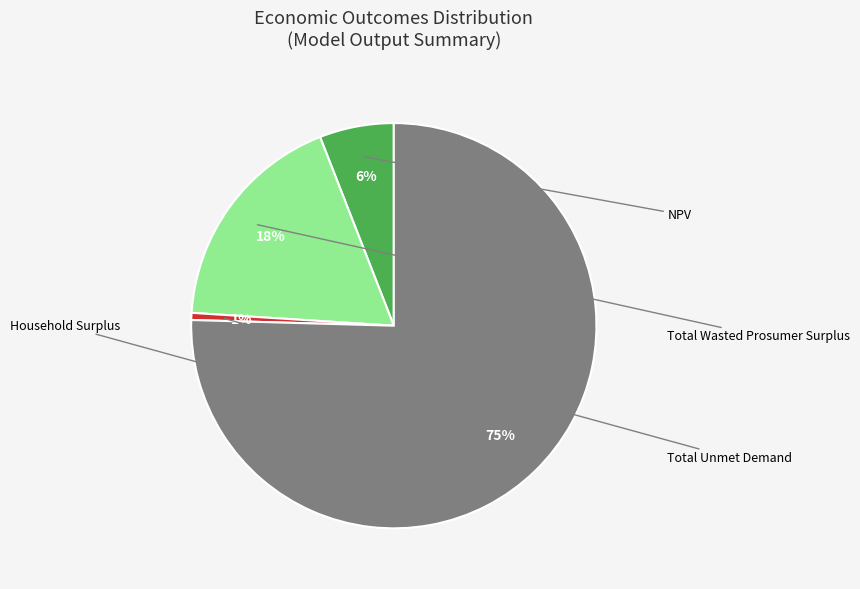

What is the largest slice in the pie chart?

Household Surplus